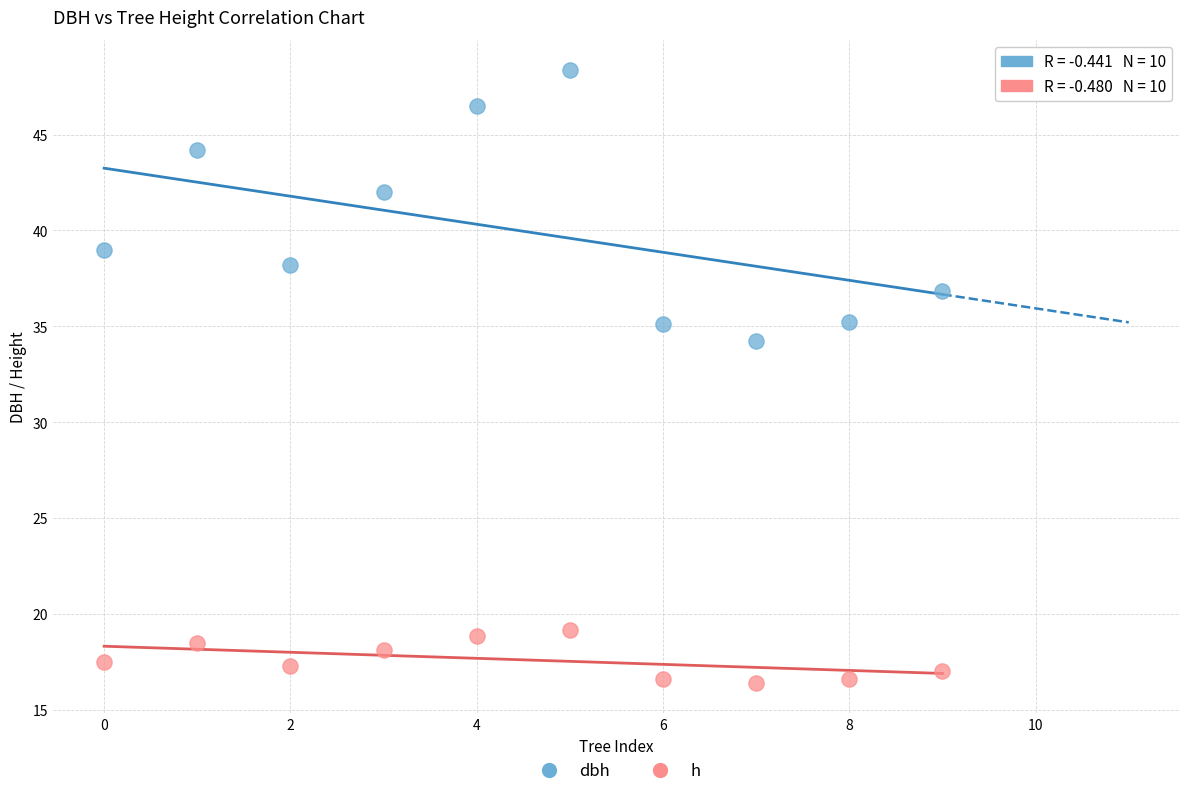

Which series reaches the maximum Y coordinate?

dbh